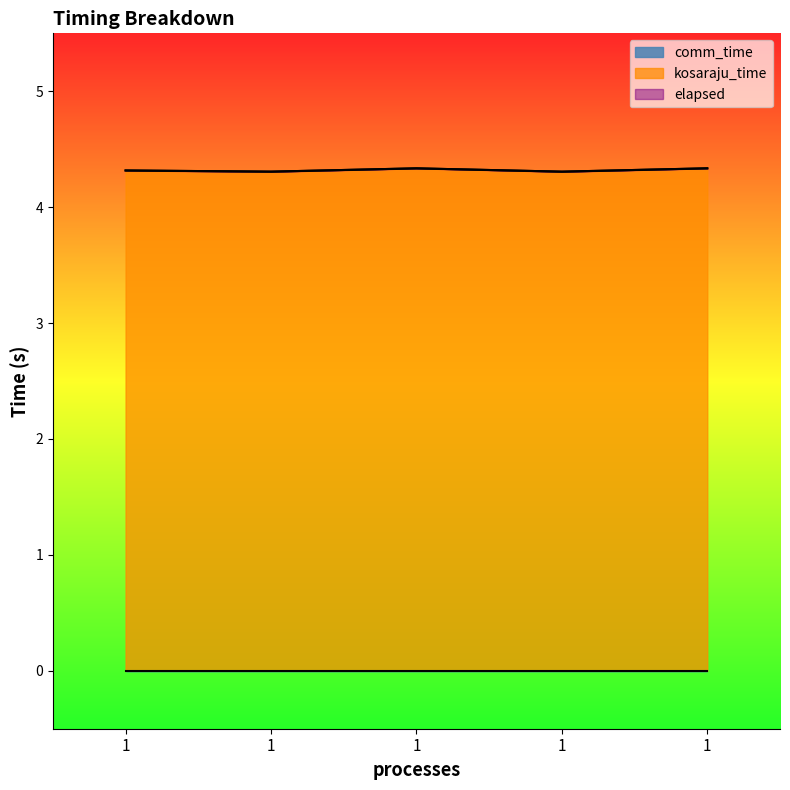

True or false: elapsed and kosaraju_time intersect in this chart.

False